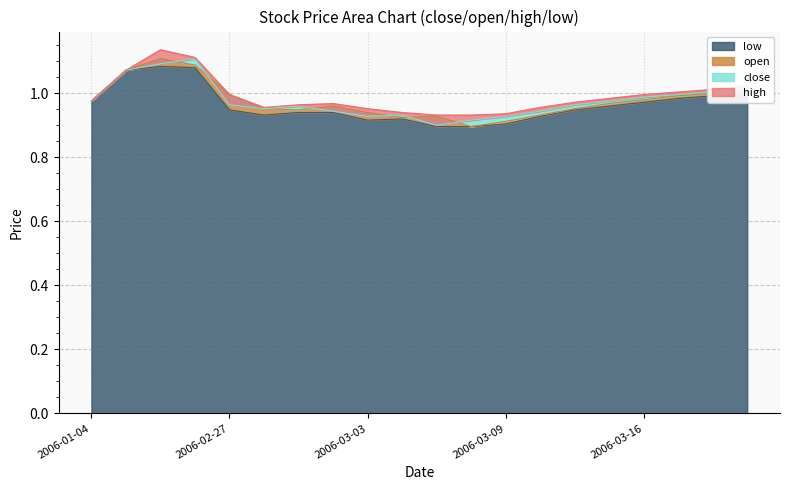

Reading left to right, transcribe all the data shown in this chart.

close: 2006-01-04=1.0	2006-01-12=1.1	2006-01-16=1.1	2006-01-19=1.1	2006-02-27=1.0	2006-02-28=1.0	2006-03-01=1.0	2006-03-02=0.9	2006-03-03=0.9	2006-03-06=0.9	2006-03-07=0.9	2006-03-08=0.9	2006-03-09=0.9	2006-03-13=0.9	2006-03-14=1.0	2006-03-15=1.0	2006-03-16=1.0	2006-03-17=1.0	2006-03-20=1.0	2006-03-21=1.0
open: 2006-01-04=1.0	2006-01-12=1.1	2006-01-16=1.1	2006-01-19=1.1	2006-02-27=1.0	2006-02-28=1.0	2006-03-01=0.9	2006-03-02=1.0	2006-03-03=0.9	2006-03-06=0.9	2006-03-07=0.9	2006-03-08=0.9	2006-03-09=0.9	2006-03-13=0.9	2006-03-14=1.0	2006-03-15=1.0	2006-03-16=1.0	2006-03-17=1.0	2006-03-20=1.0	2006-03-21=1.0
high: 2006-01-04=1.0	2006-01-12=1.1	2006-01-16=1.1	2006-01-19=1.1	2006-02-27=1.0	2006-02-28=1.0	2006-03-01=1.0	2006-03-02=1.0	2006-03-03=1.0	2006-03-06=0.9	2006-03-07=0.9	2006-03-08=0.9	2006-03-09=0.9	2006-03-13=1.0	2006-03-14=1.0	2006-03-15=1.0	2006-03-16=1.0	2006-03-17=1.0	2006-03-20=1.0	2006-03-21=1.0
low: 2006-01-04=1.0	2006-01-12=1.1	2006-01-16=1.1	2006-01-19=1.1	2006-02-27=0.9	2006-02-28=0.9	2006-03-01=0.9	2006-03-02=0.9	2006-03-03=0.9	2006-03-06=0.9	2006-03-07=0.9	2006-03-08=0.9	2006-03-09=0.9	2006-03-13=0.9	2006-03-14=0.9	2006-03-15=1.0	2006-03-16=1.0	2006-03-17=1.0	2006-03-20=1.0	2006-03-21=1.0